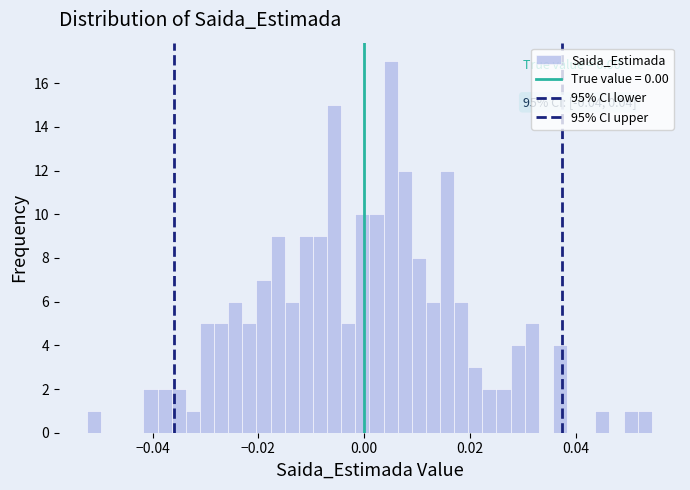

Around what value on the x-axis is the tallest bar? Give the approximate position of its centre, as read against the axis.

0.006